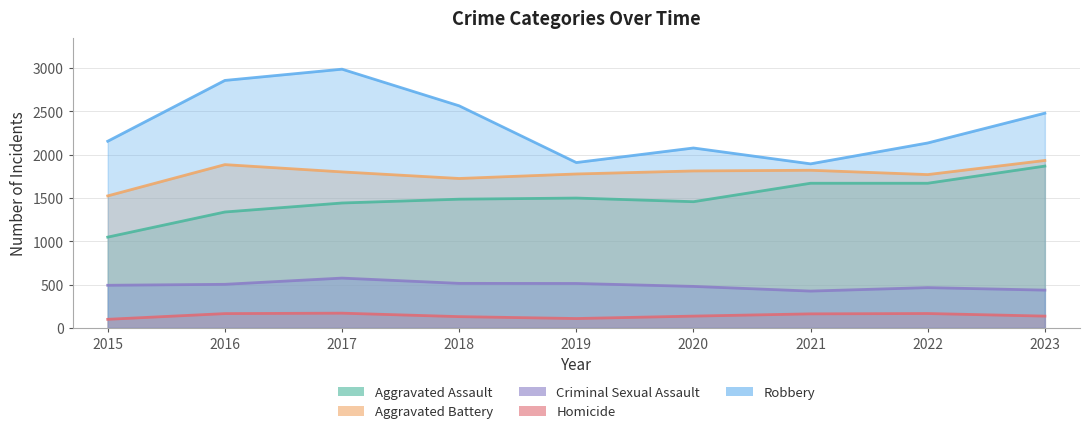

Is it true that Criminal Sexual Assault equals 172 at 2017?

False